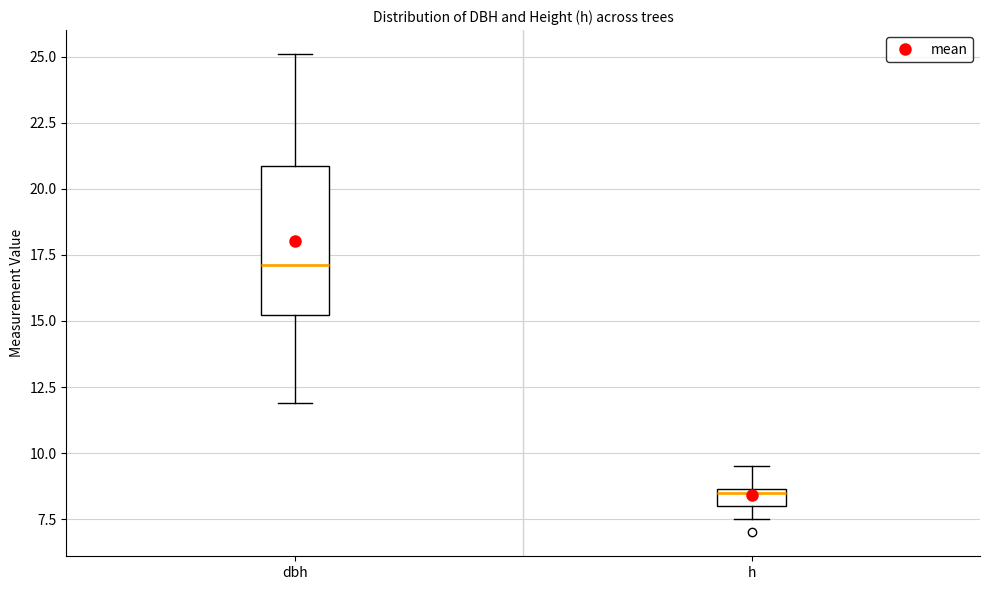

Comparing the boxes themselves (not the whiskers), which one is the tallest?

dbh